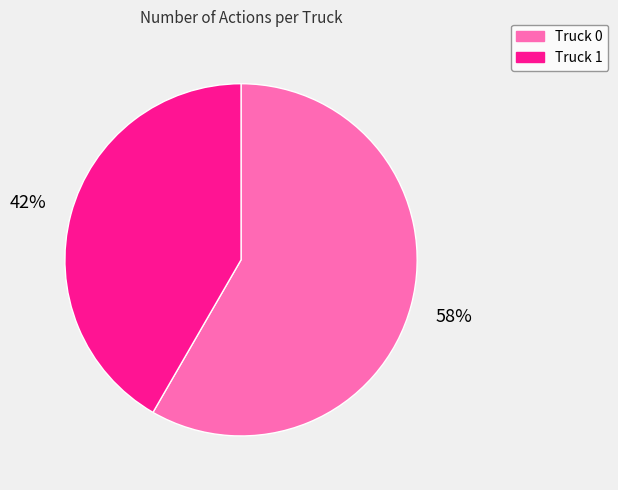

Which slice is the smallest?

Truck 1